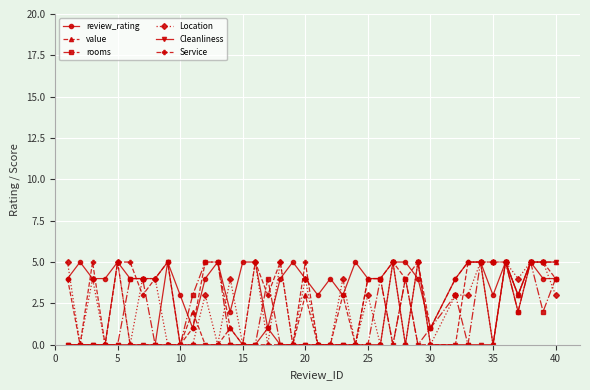

True or false: value has more than 1 points higher than both neighbors.

True